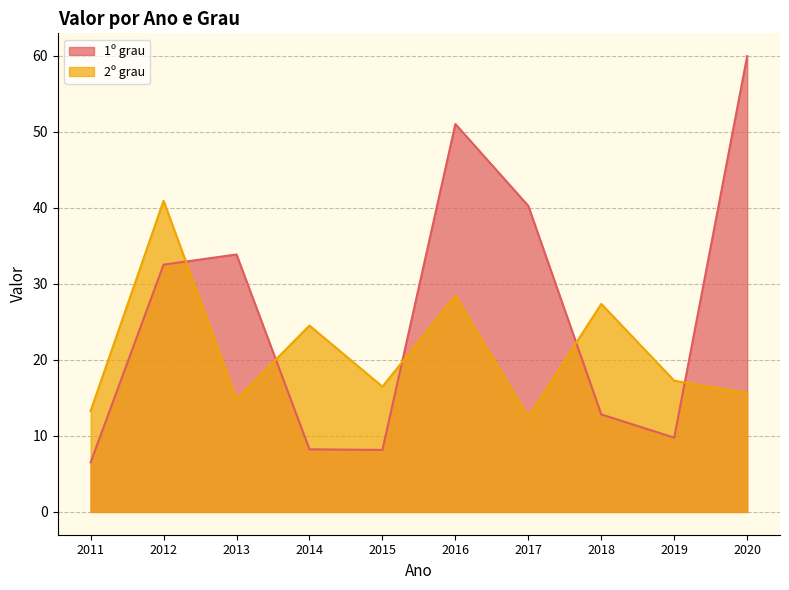

After their last crossing, which series has the higher values: 1º grau or 2º grau?

1º grau